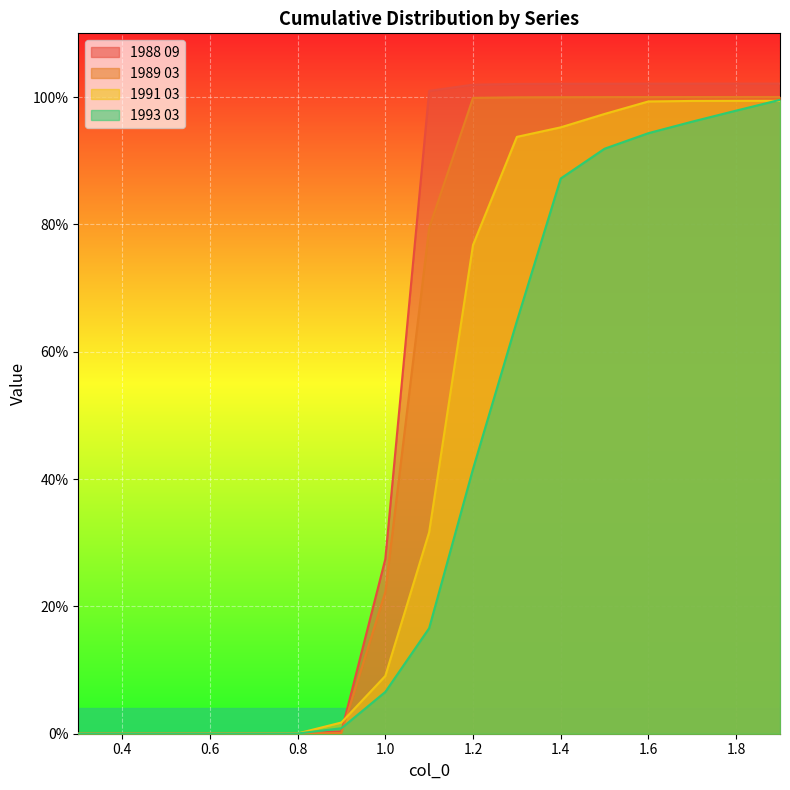

What is the label of the 14th point from the left?

1.6